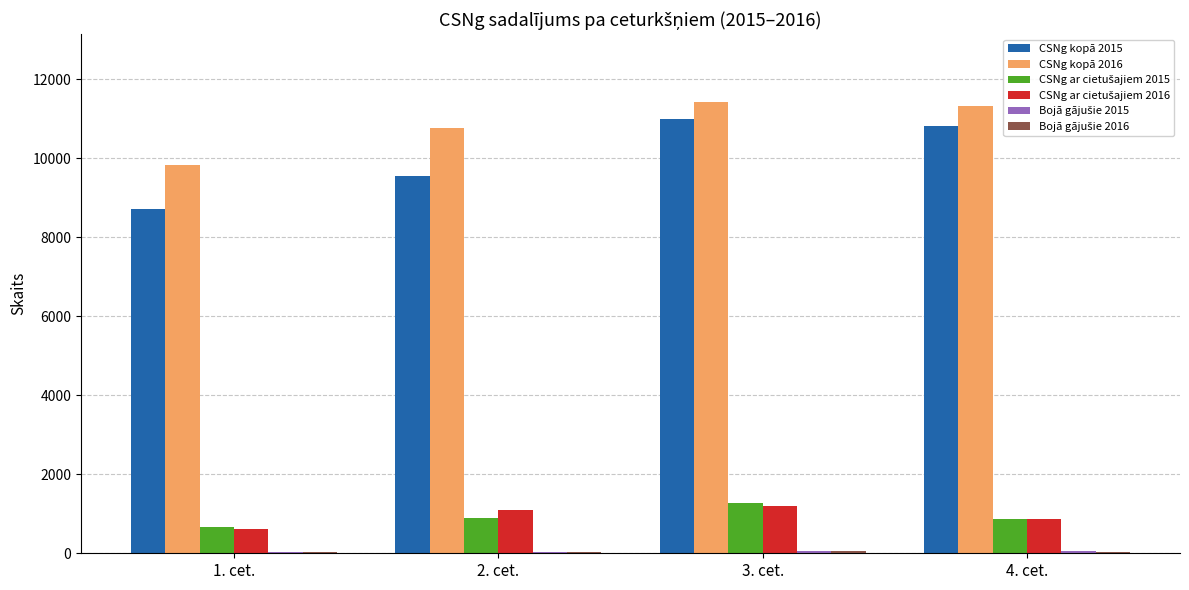

What is the maximum value for CSNg kopā 2016?

11429